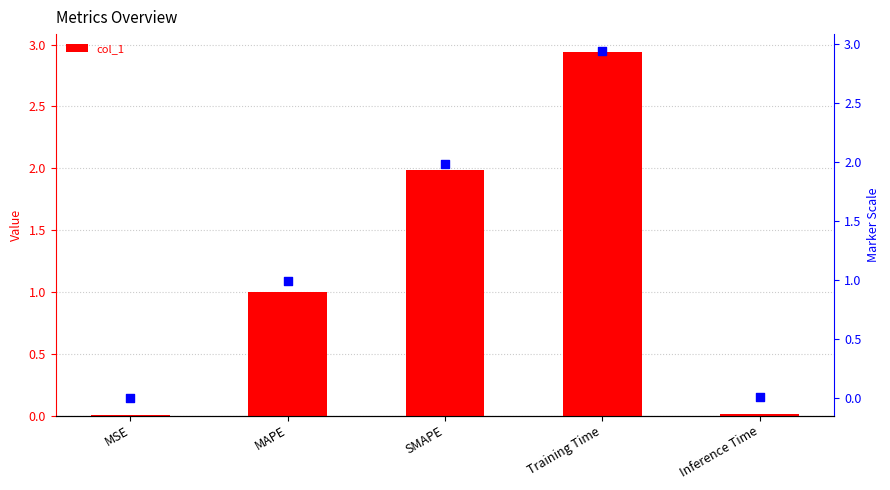

The col_1 series shows 0.7 at Training Time. True or false?

False